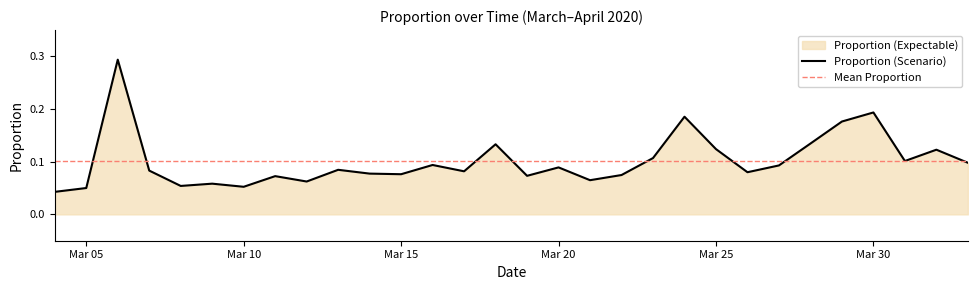

Reading left to right, extract all data points from this chart.

0.0	0.1	0.3	0.1	0.1	0.1	0.1	0.1	0.1	0.1	0.1	0.1	0.1	0.1	0.1	0.1	0.1	0.1	0.1	0.1	0.2	0.1	0.1	0.1	0.1	0.2	0.2	0.1	0.1	0.1